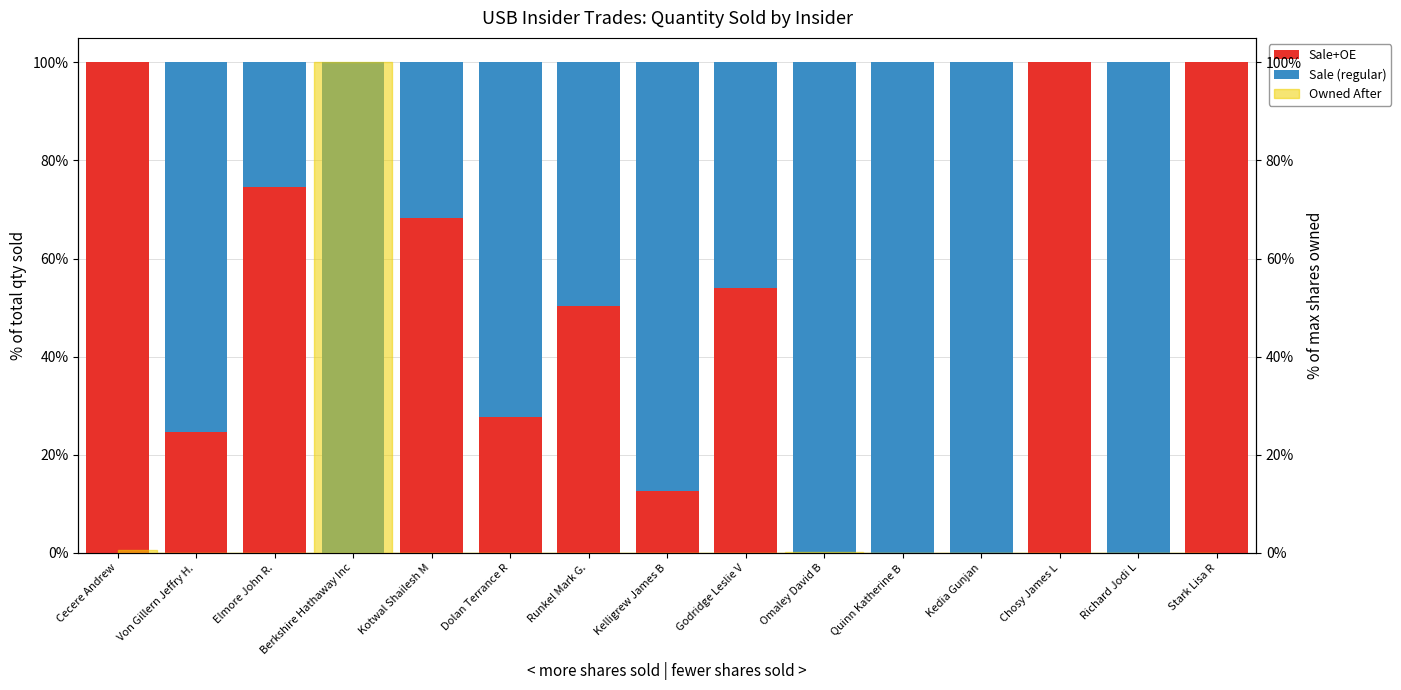

Rank the categories by Sale+OE value from highest to lowest.

Cecere Andrew, Chosy James L, Stark Lisa R, Elmore John R., Kotwal Shailesh M, Godridge Leslie V, Runkel Mark G., Dolan Terrance R, Von Gillern Jeffry H., Kelligrew James B, Berkshire Hathaway Inc, Omaley David B, Quinn Katherine B, Kedia Gunjan, Richard Jodi L